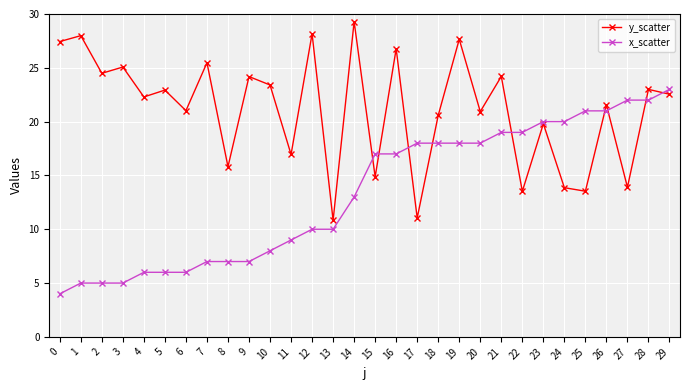

What is the difference between the highest and lowest values at 2?

19.5